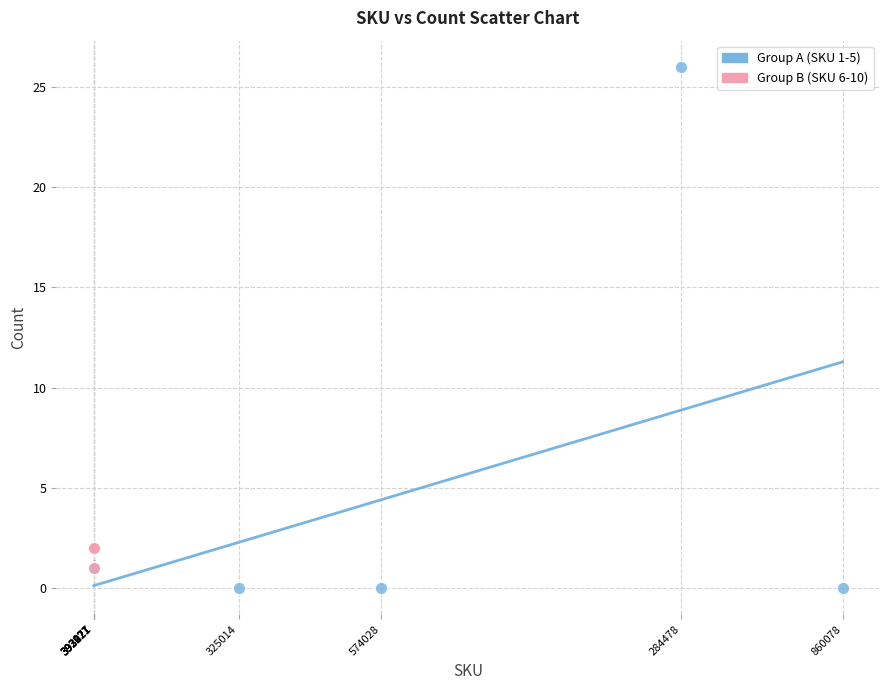

Which series reaches the maximum Y coordinate?

Group A (SKU 1-5)